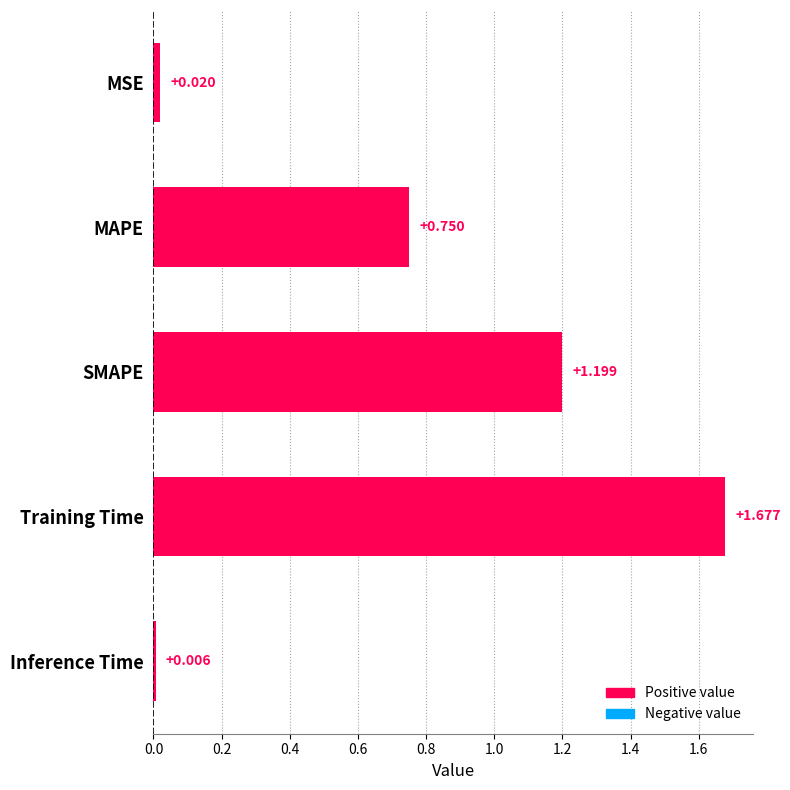

Between SMAPE and Inference Time, which is larger?

SMAPE